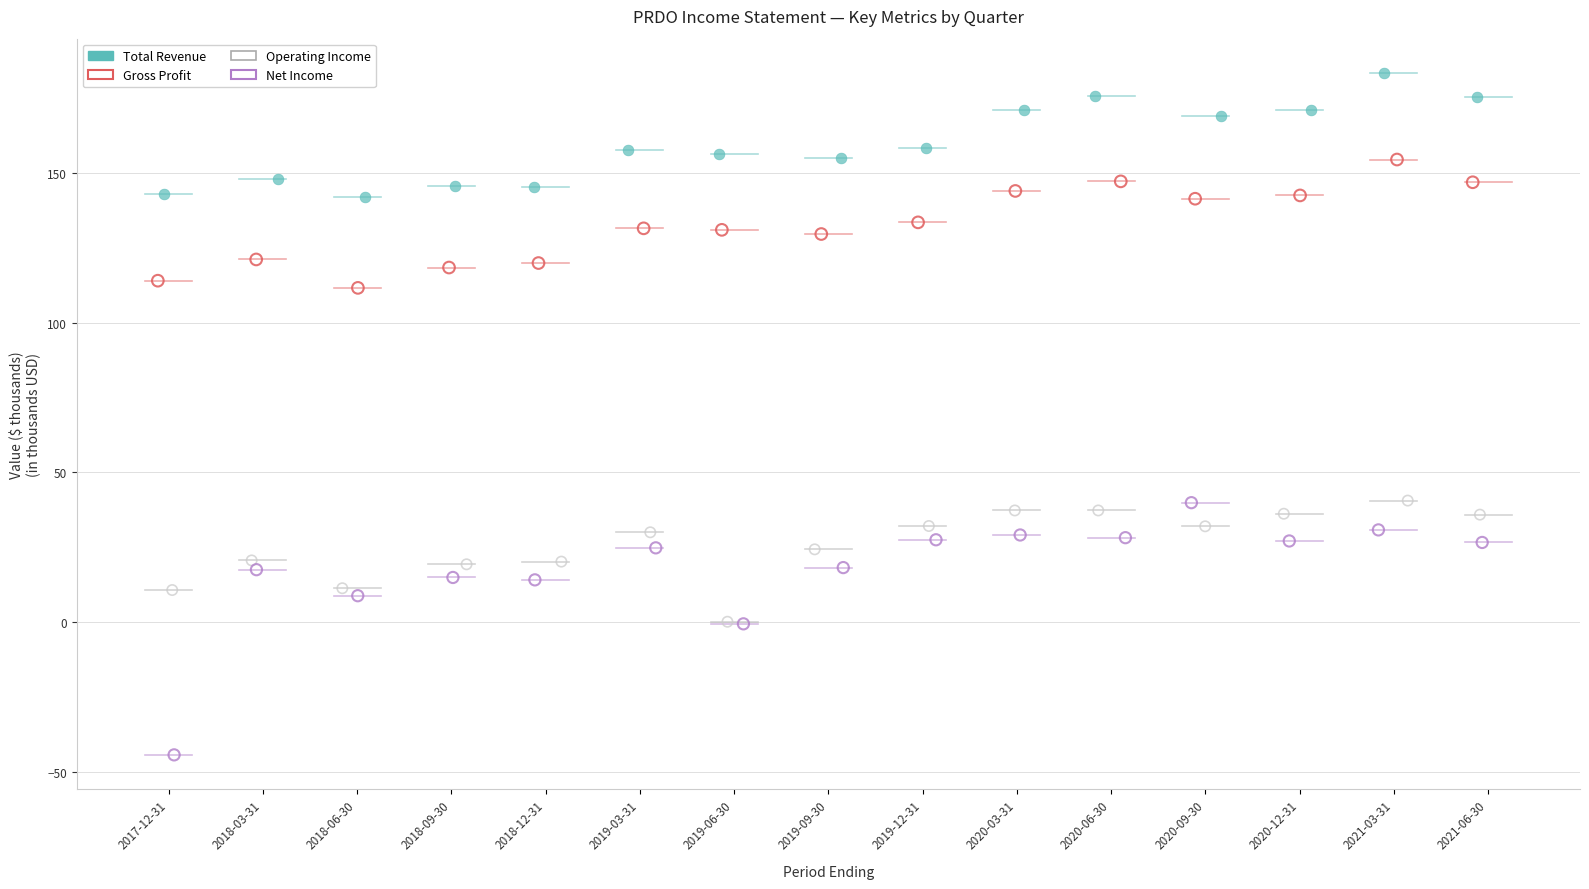

Which series has the widest spread of Y values?

Net Income